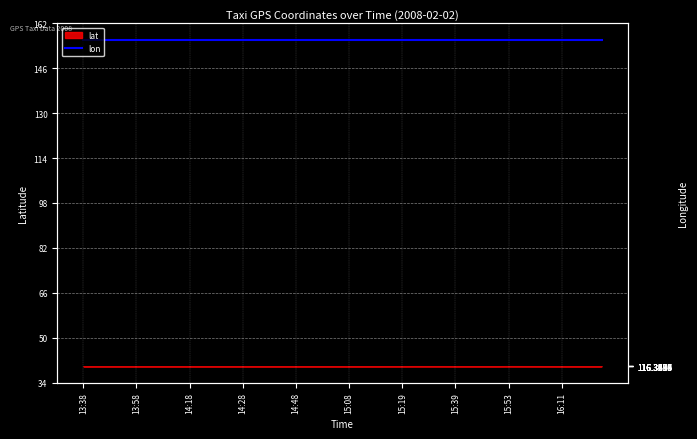

The value at 15:19 is 156.2. True or false?

True